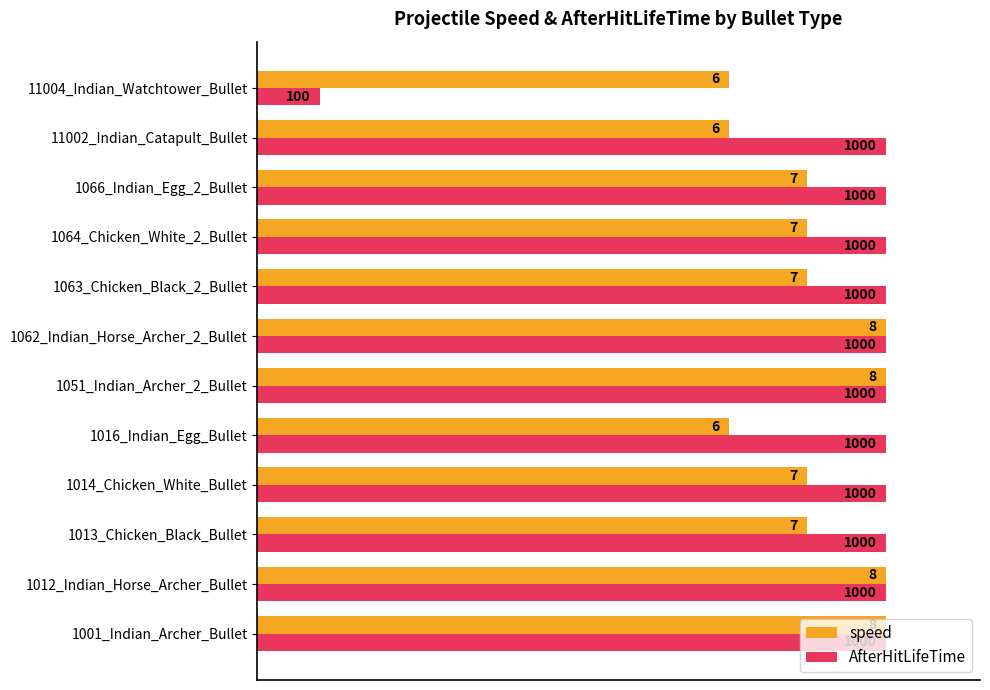

What are all the series names shown in the legend?

speed, AfterHitLifeTime